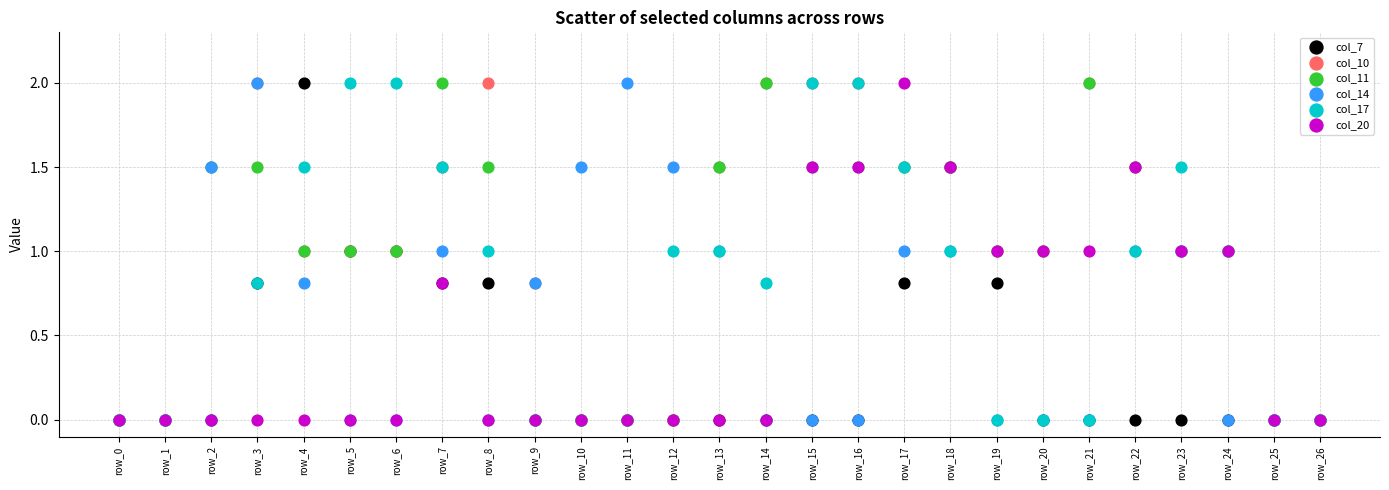

What are all the series names shown in the legend?

col_7, col_10, col_11, col_14, col_17, col_20